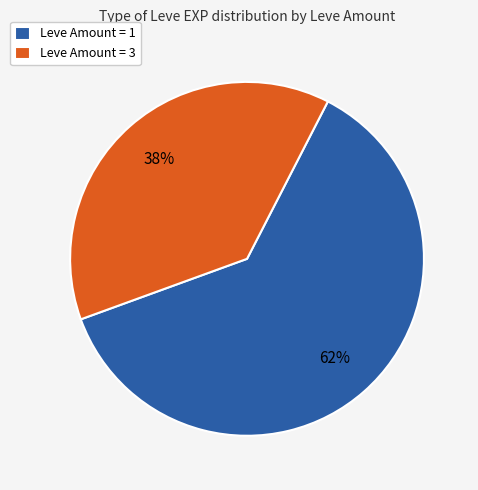

How many slices are in this pie chart?

2